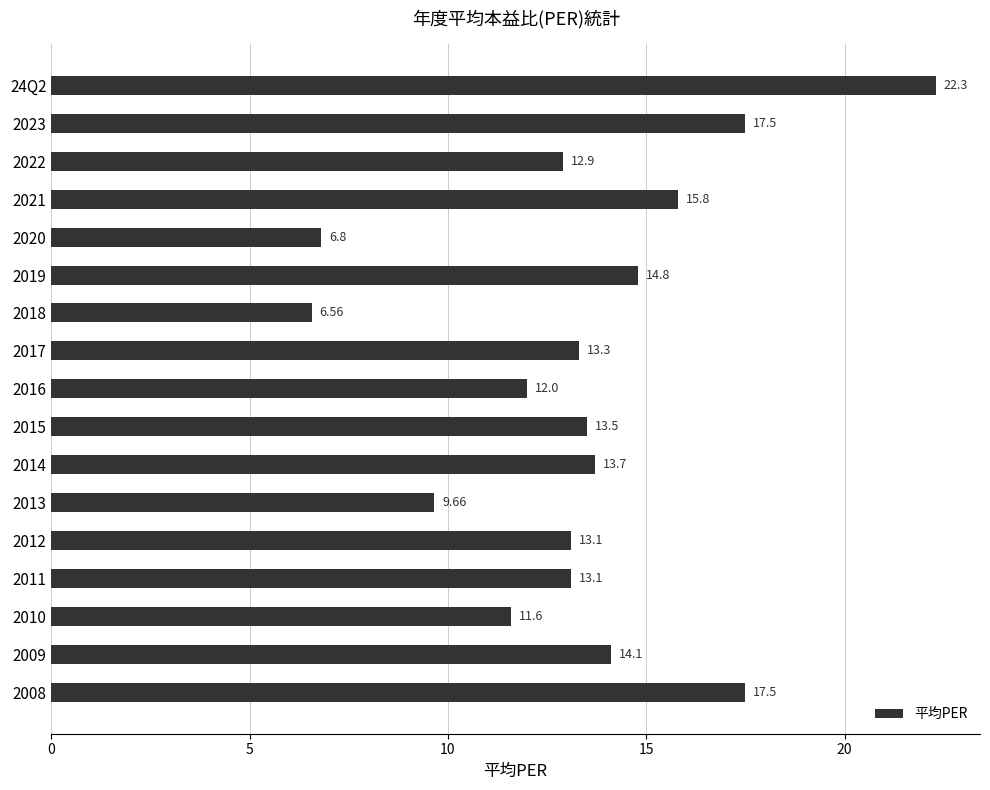

How many bars are there in total?

17